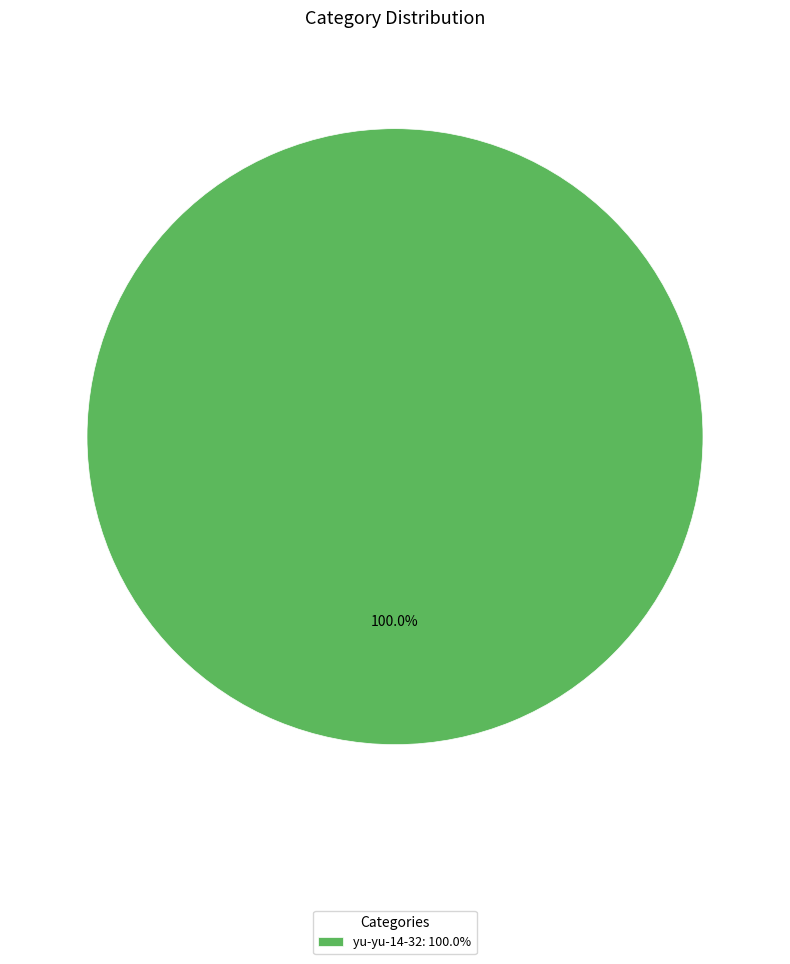

Which slice represents more than half of the pie?

yu-yu-14-32: 100.0%